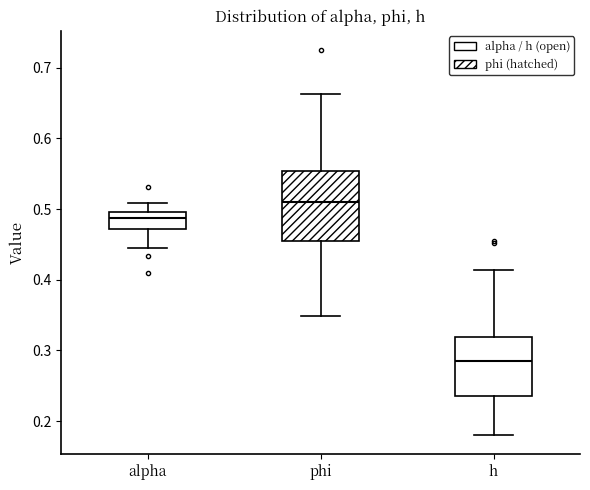

Which box has the lowest median line?

h